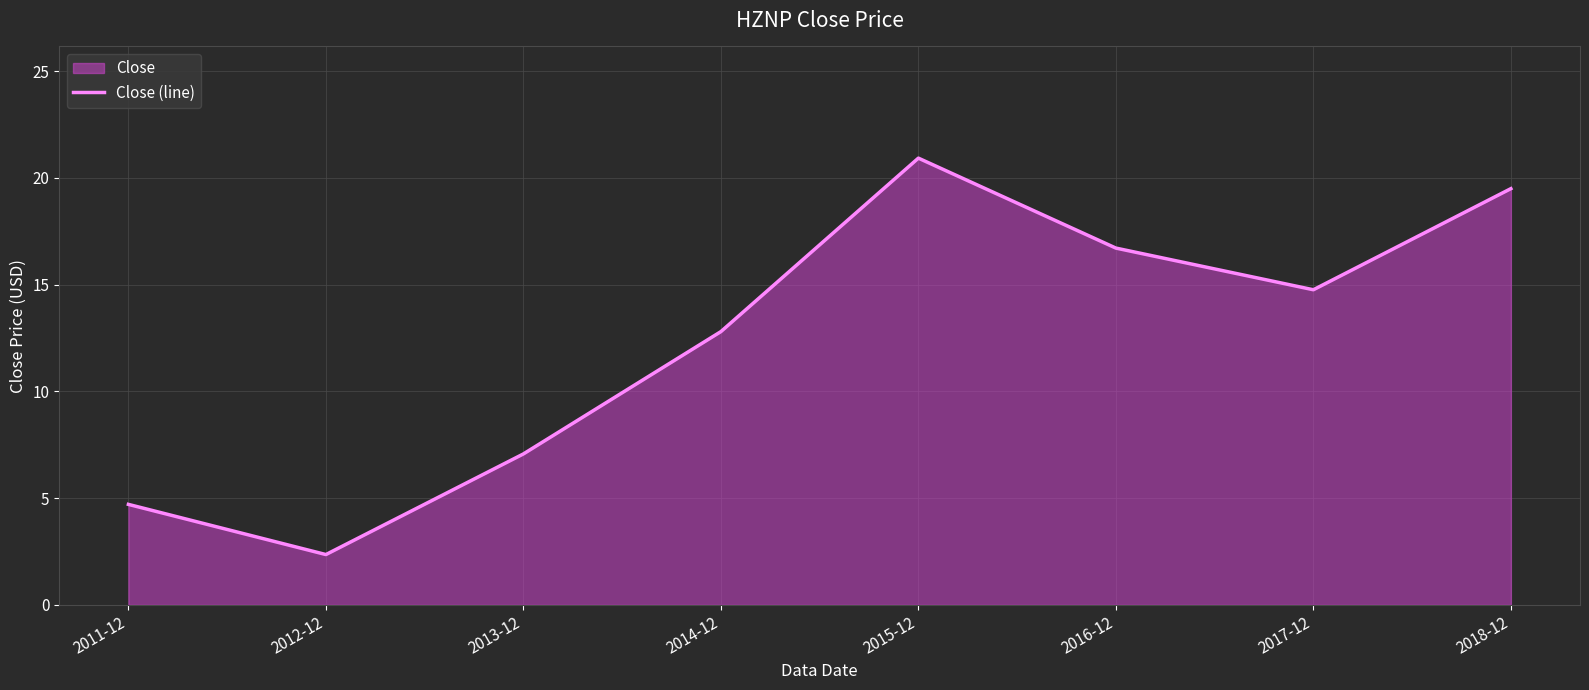

How many lines are shown in the chart?

1